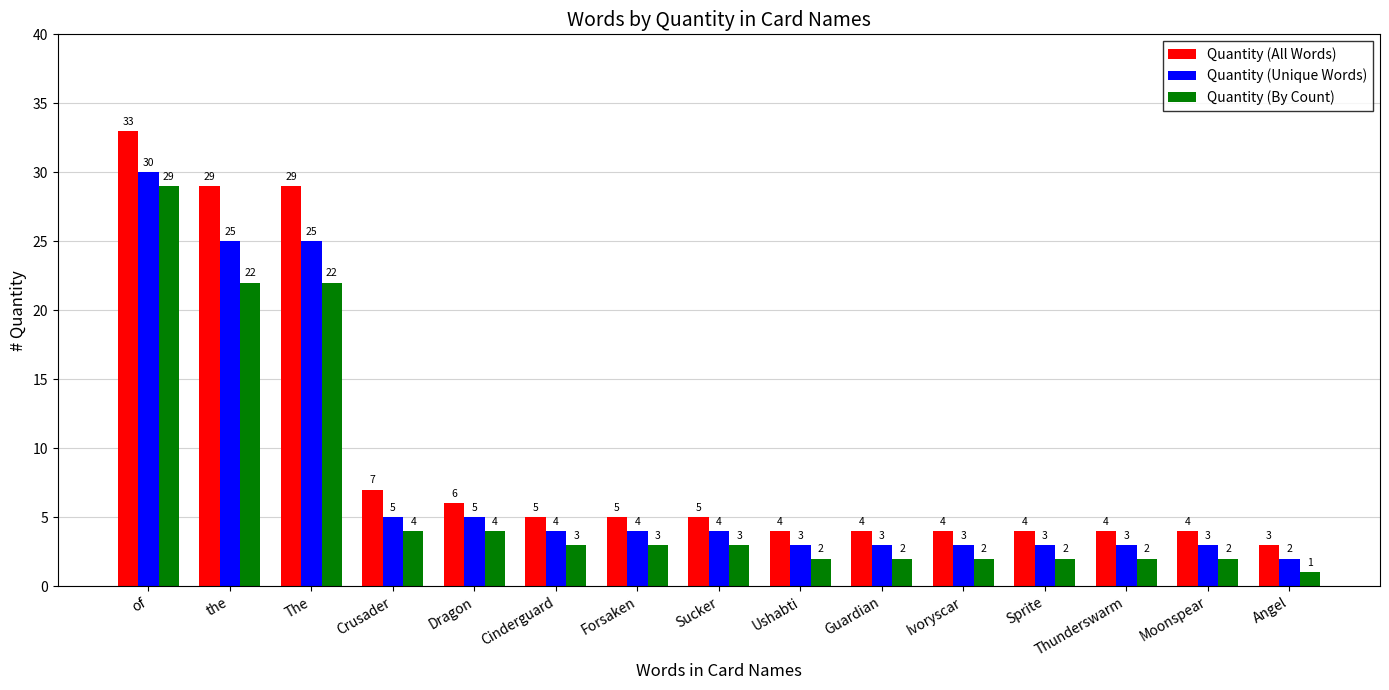

Rank the series by their average value, from lowest to highest.

Quantity (By Count), Quantity (Unique Words), Quantity (All Words)